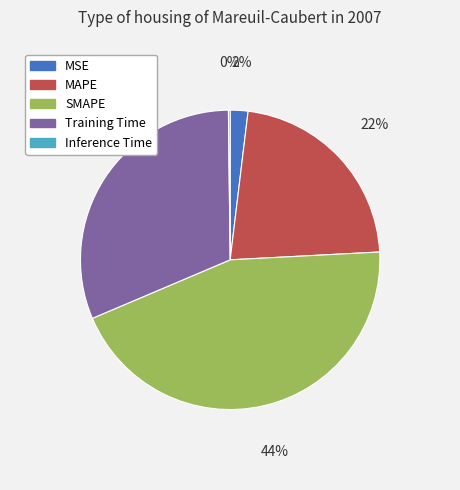

Is the sum of MAPE and MSE greater than half?

No